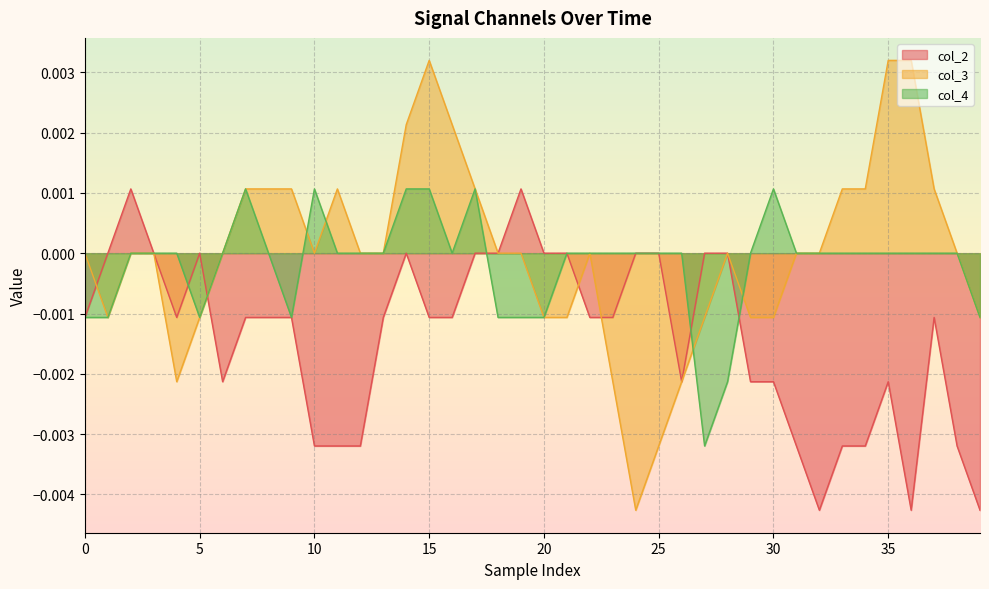

How many col_2 values are between 0 and 1?

14